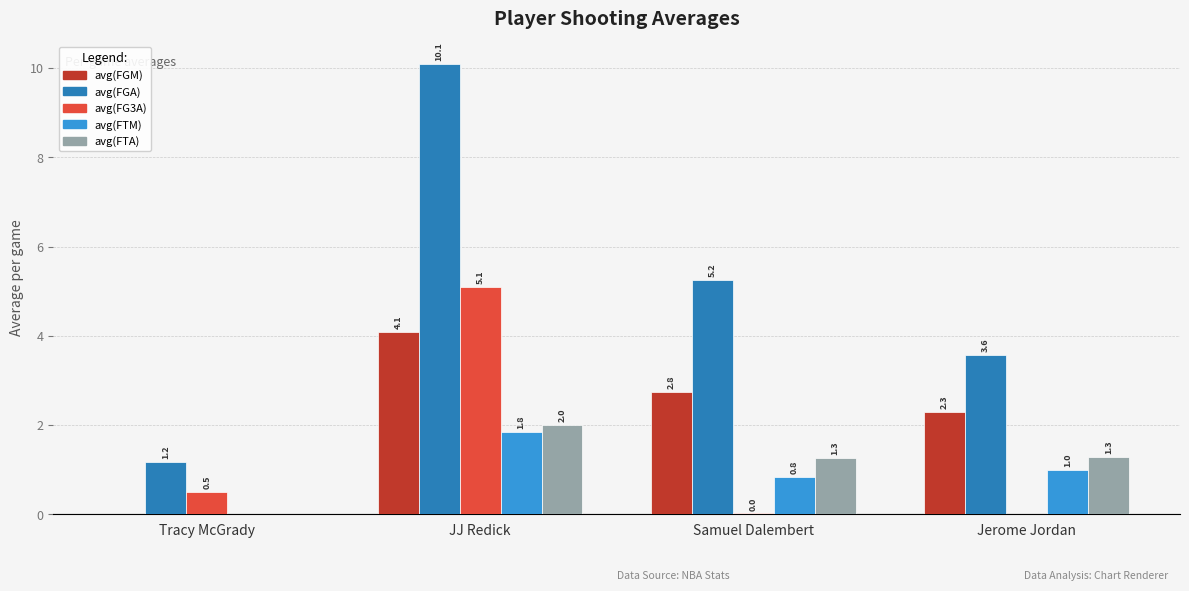

At which category is the sum across all series the highest?

JJ Redick